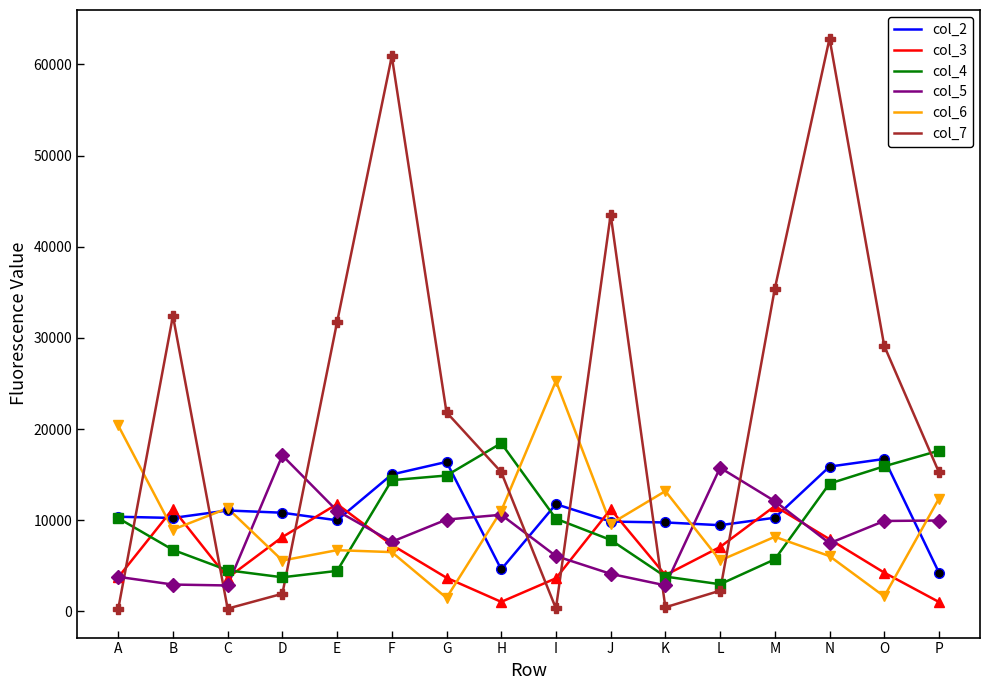

What is the total value across all series at H?

60984